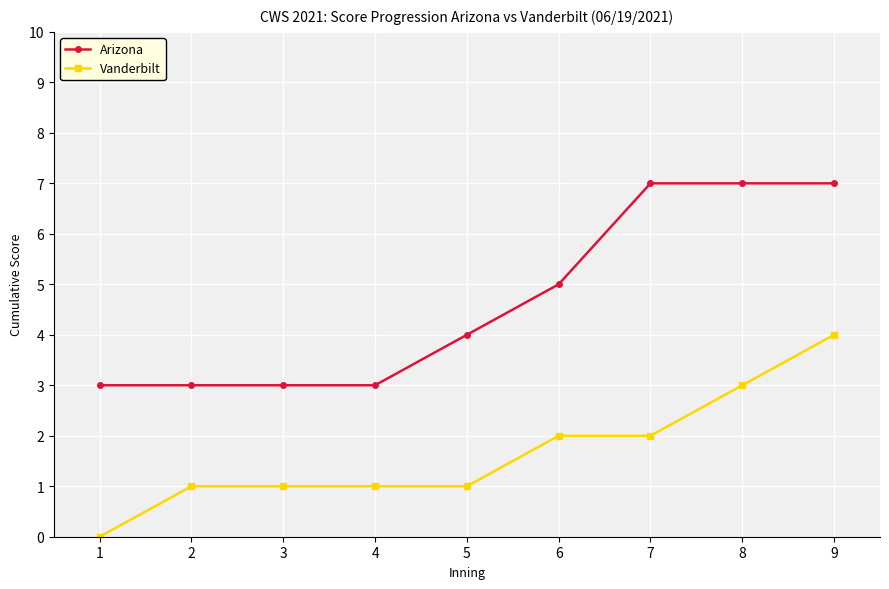

At which category is the sum across all series the highest?

9